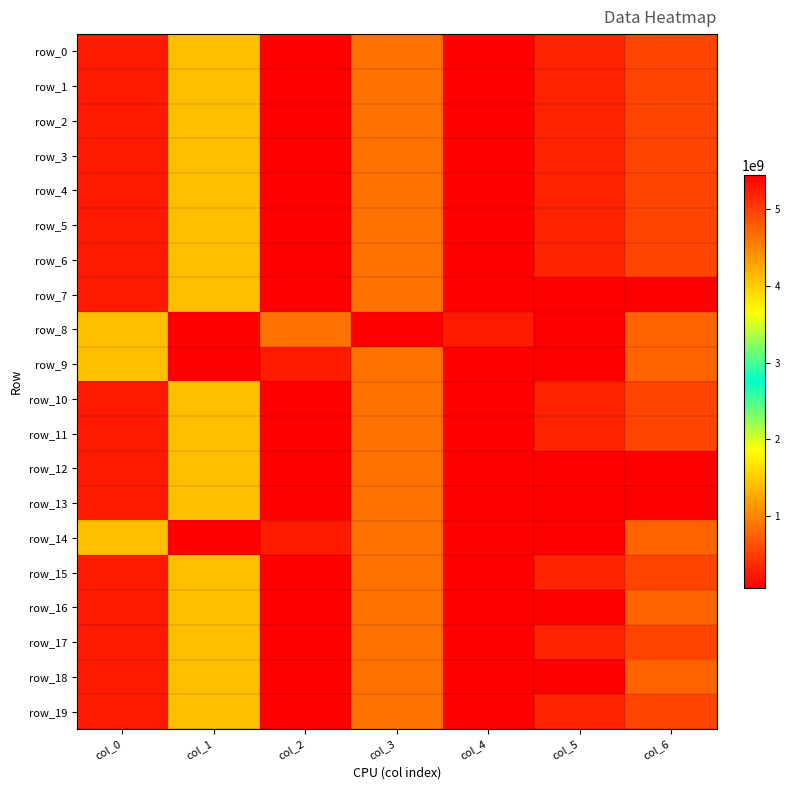

Is the value of row_15 at col_6 greater than the value of row_3 at col_3?

Yes